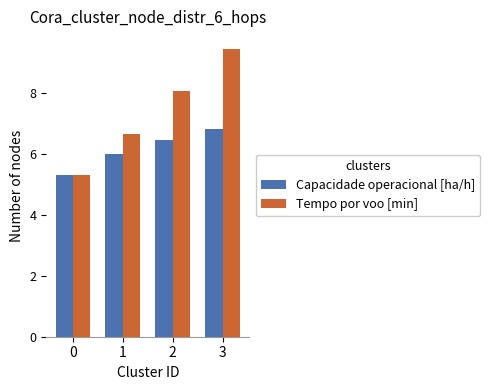

Does the chart contain any negative values?

No